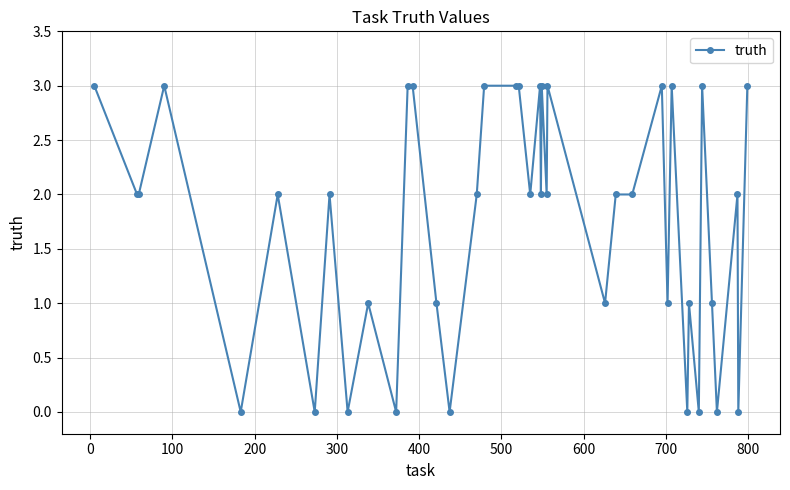

What is the value of the 31st point from the left?

3